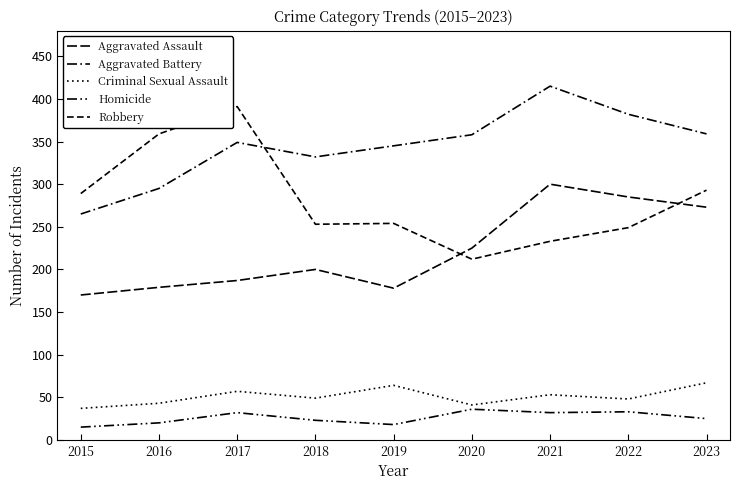

Which series changed the most between 2017 and 2021?

Robbery